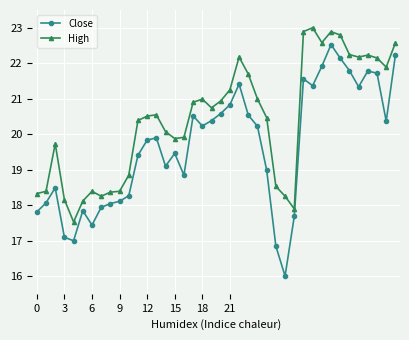

True or false: High and Close intersect in this chart.

False